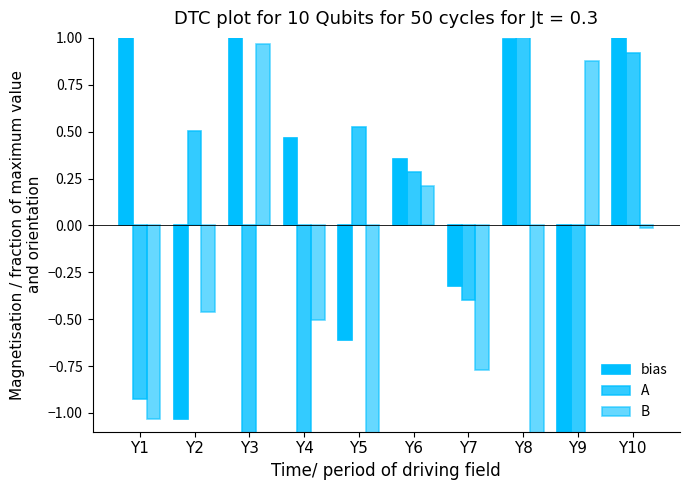

How many groups of bars are there?

10